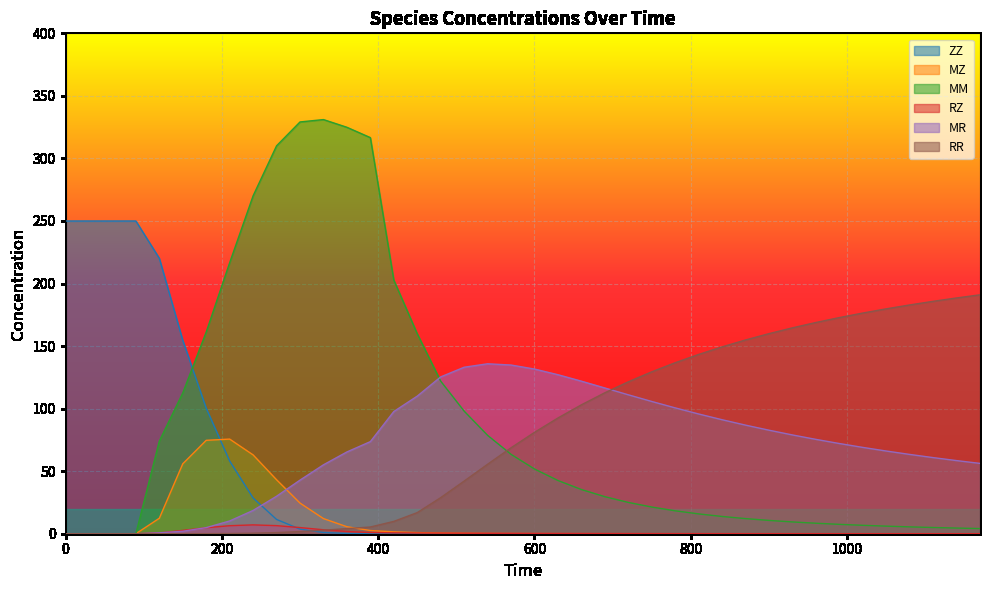

After their last crossing, which series has the higher values: RZ or MR?

MR